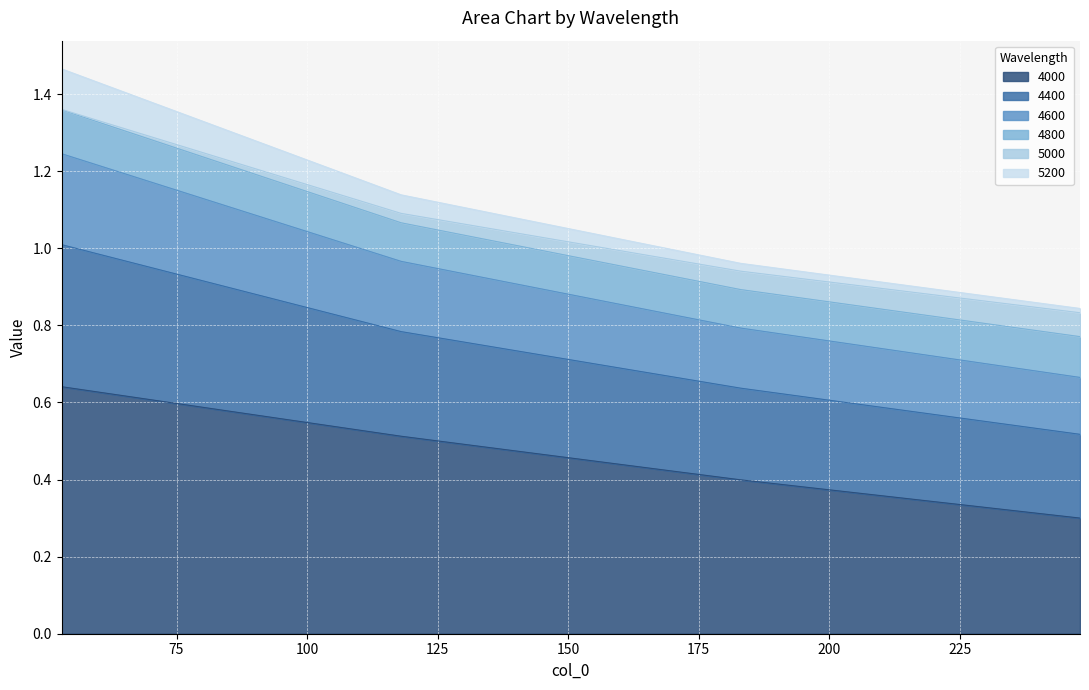

True or false: 4400 and 4600 cross at least once.

False